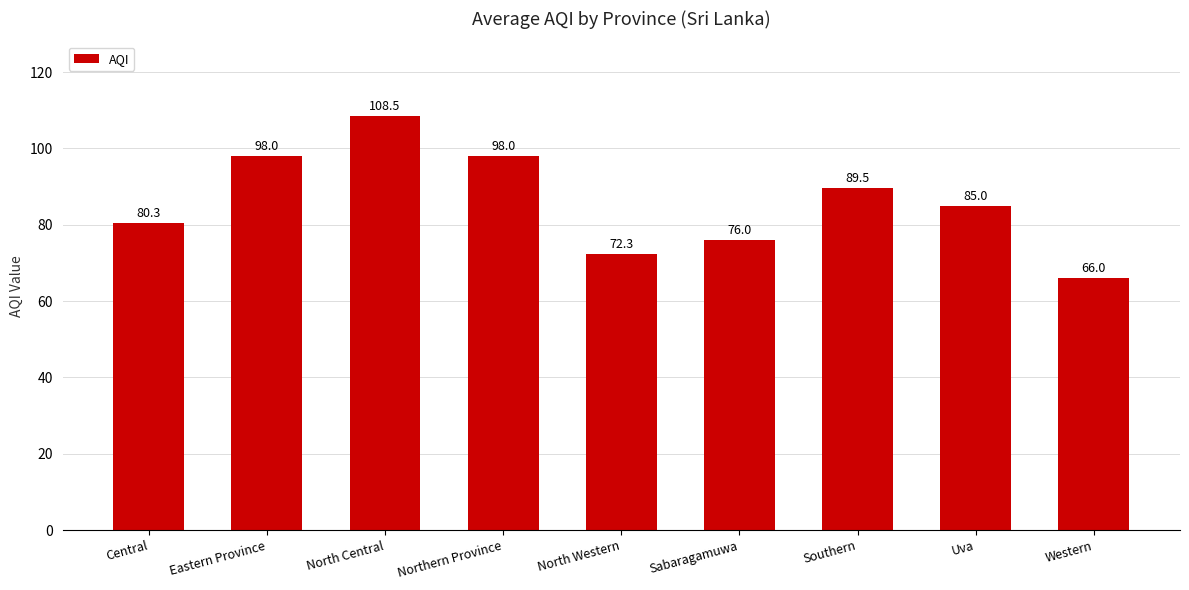

What is the label of the 2nd bar from the right?

Uva